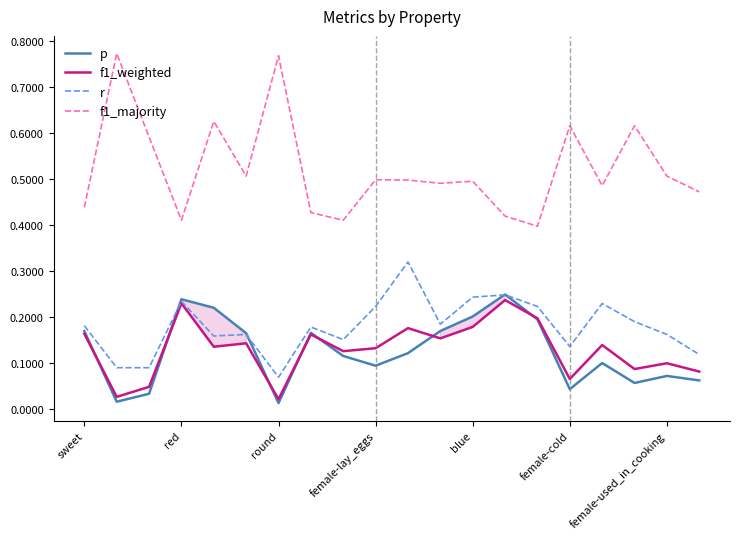

Does the chart display data point markers on the line(s)?

No